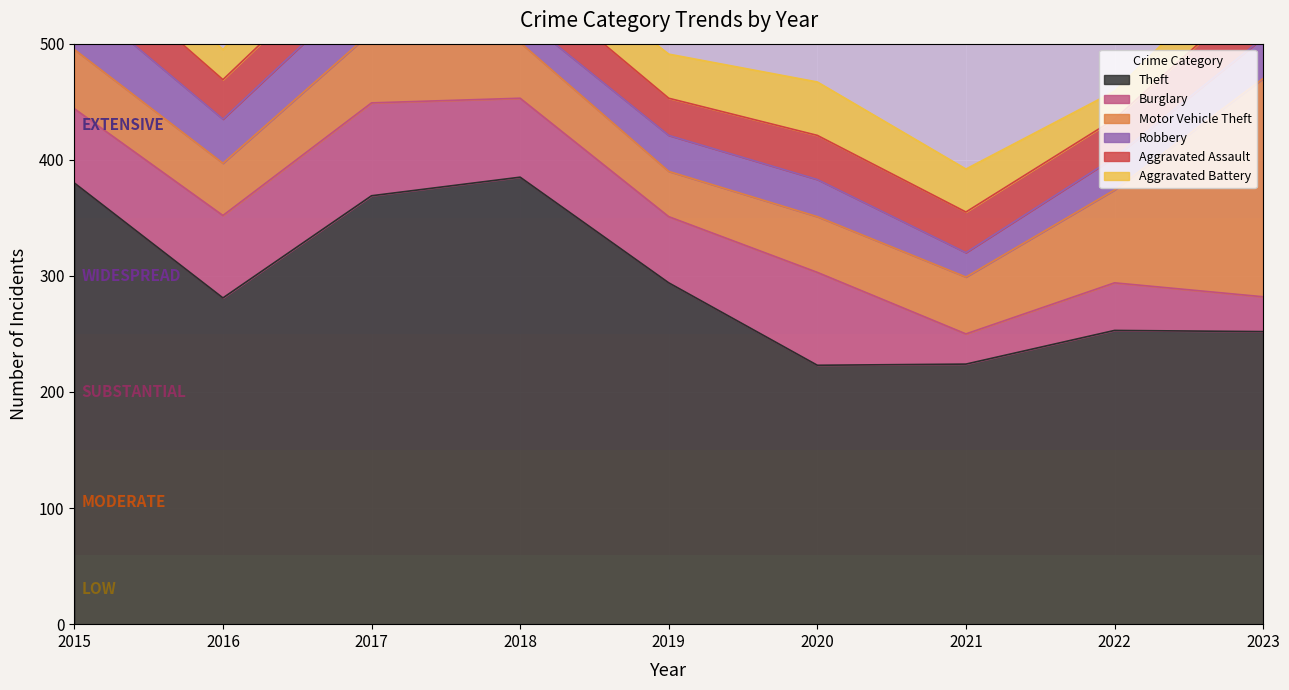

At 2016, list the series in order from largest to smallest.

Theft, Burglary, Motor Vehicle Theft, Robbery, Aggravated Assault, Aggravated Battery